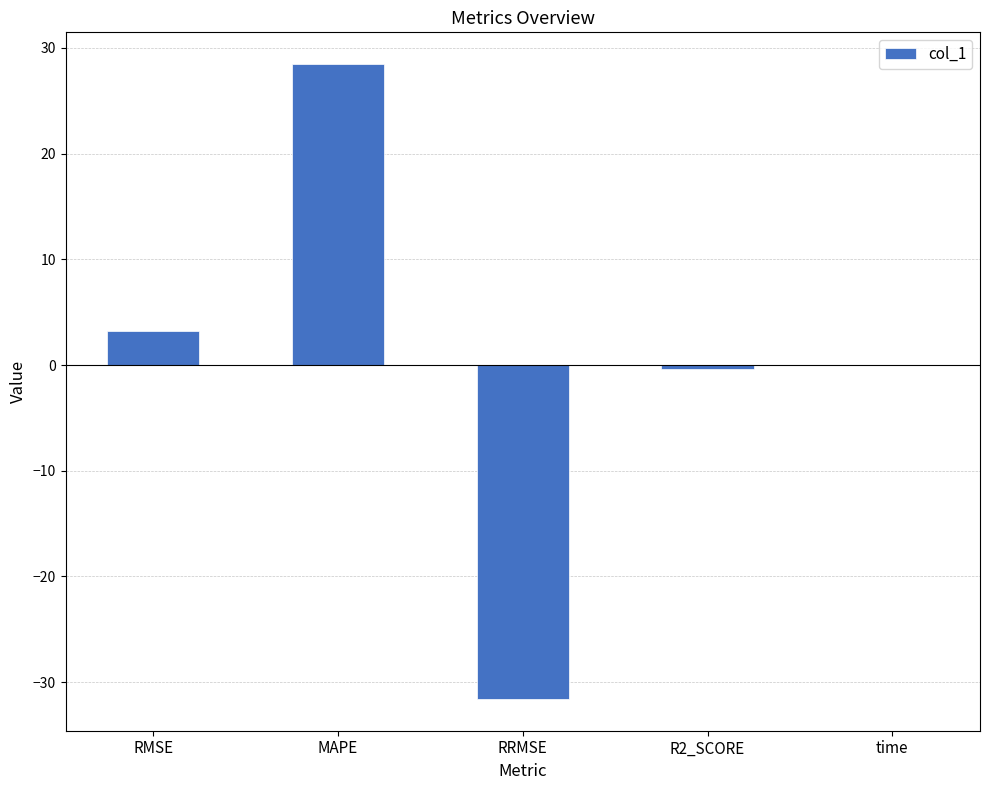

What is the sum of the values at RMSE and R2_SCORE?

2.9